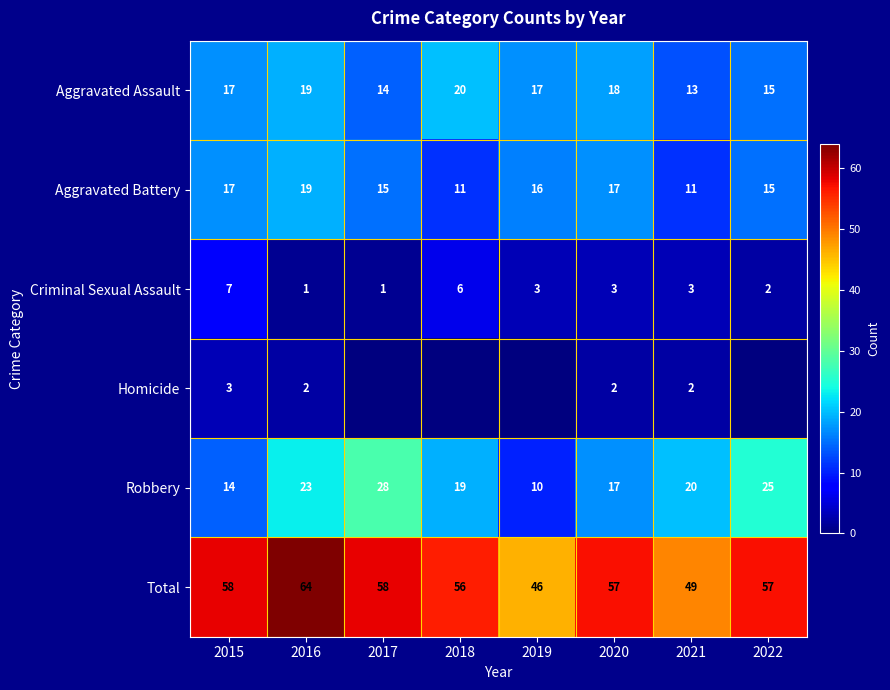

How many Aggravated Battery values are between 15 and 17?

5